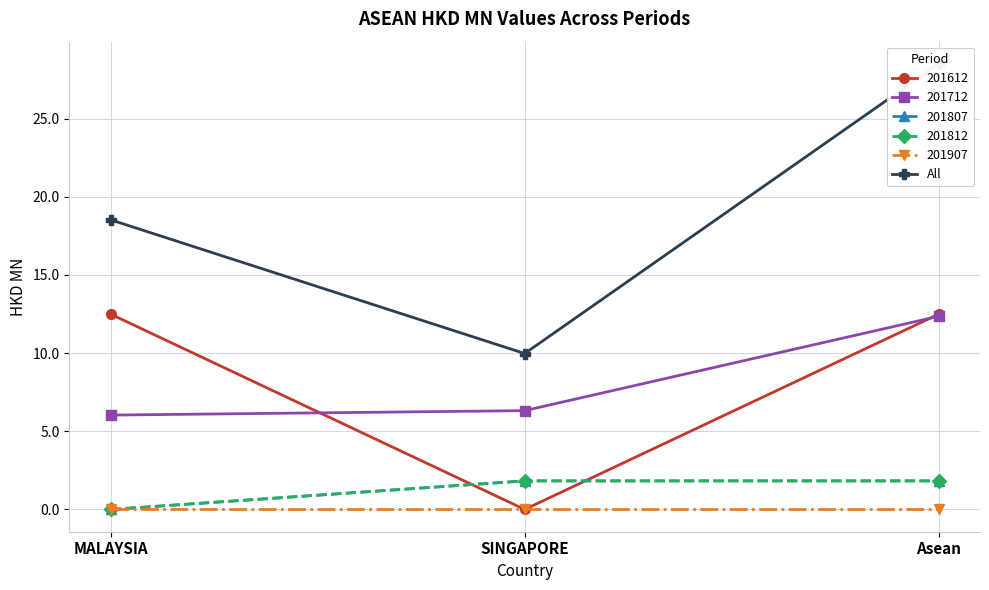

Approximately how many times larger is the value at MALAYSIA compared to SINGAPORE?

1.9